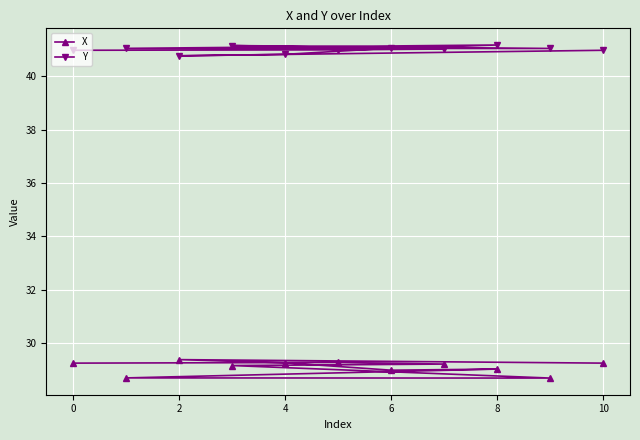

What is the greatest value displayed?

41.2